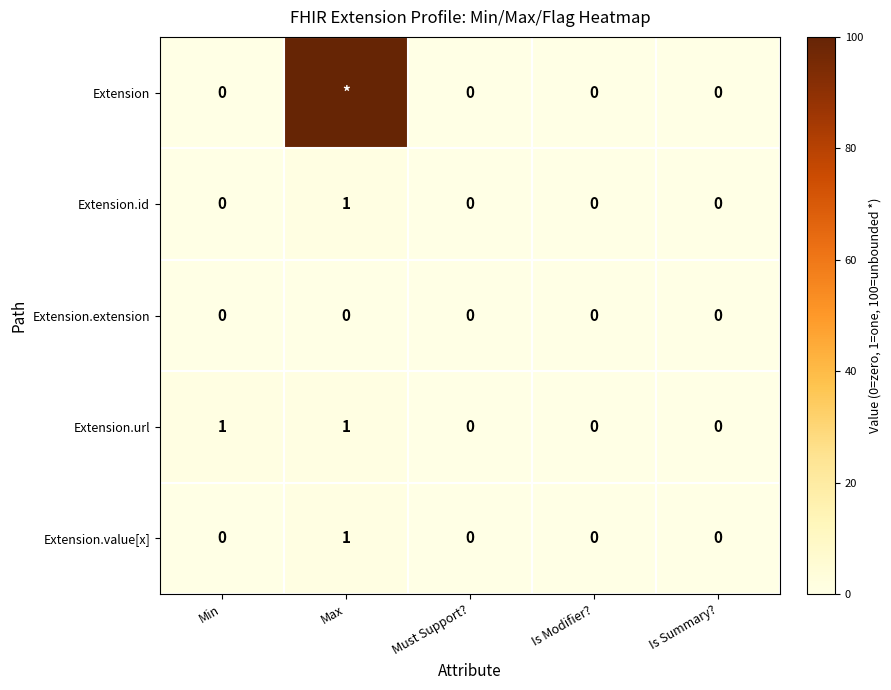

The value of Extension.value[x] at Max is 1. True or false?

True